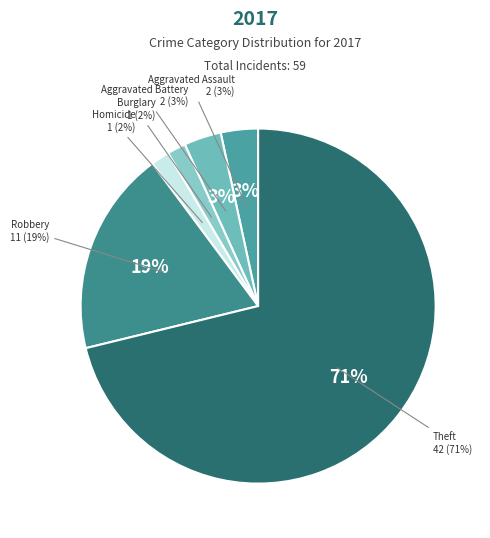

How much of the chart is everything except Burglary?

98.3%